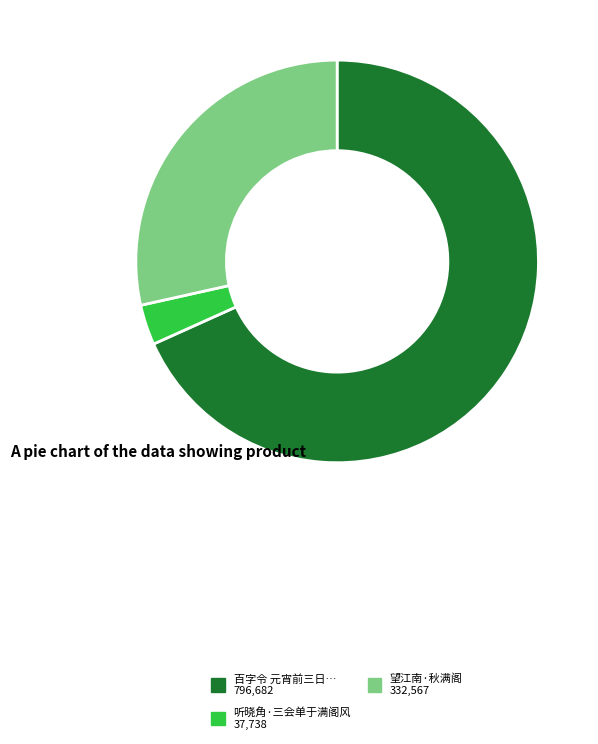

Is there a majority slice in this chart?

Yes